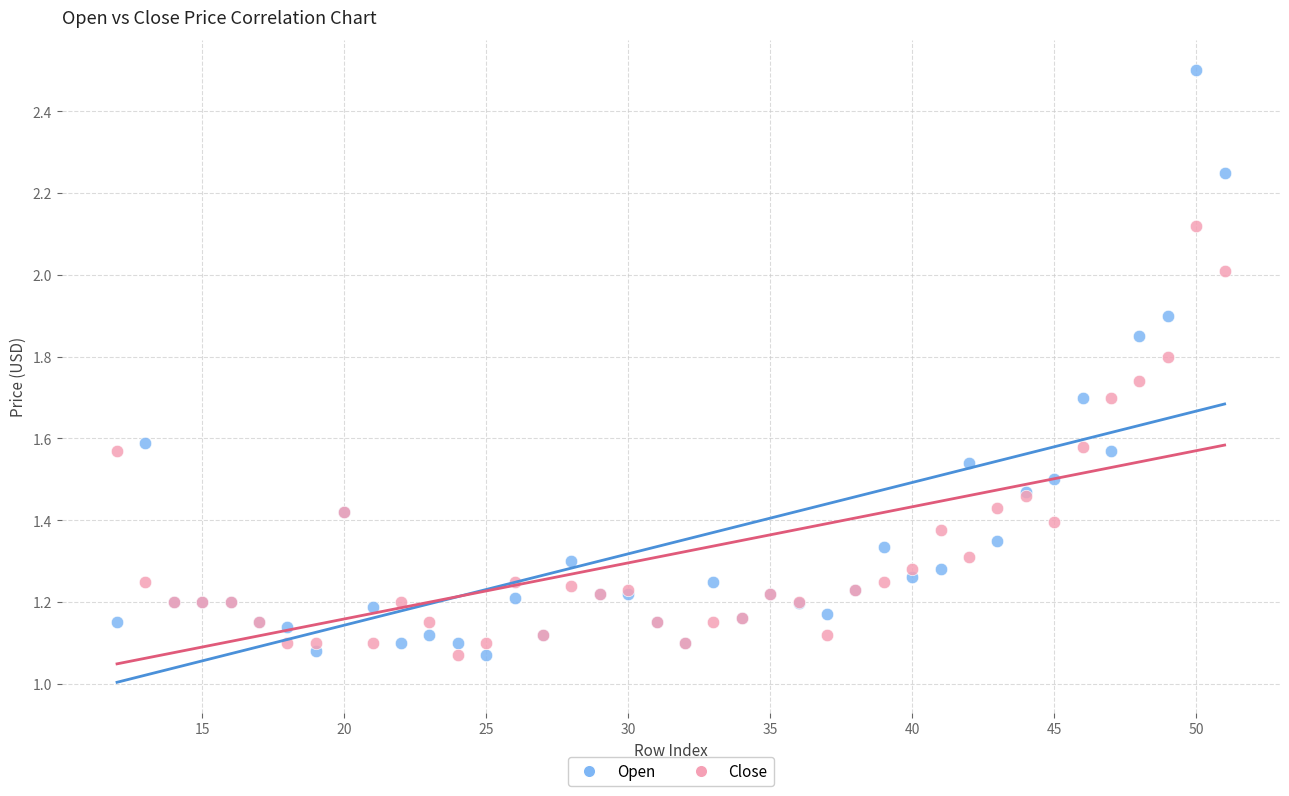

Which series reaches the maximum Y coordinate?

Open